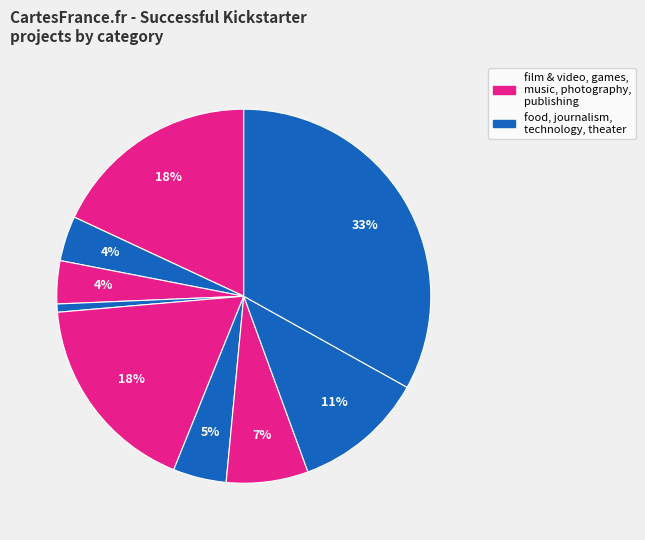

How many segments does this pie chart have?

9